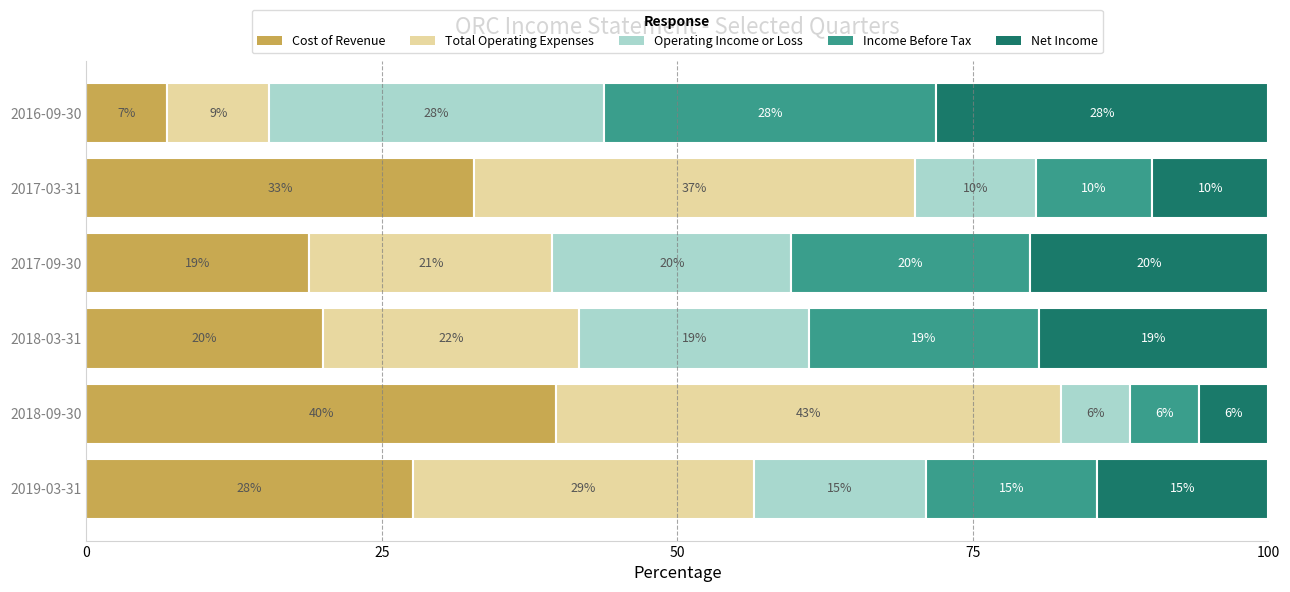

What are all the series names shown in the legend?

Cost of Revenue, Total Operating Expenses, Operating Income or Loss, Income Before Tax, Net Income